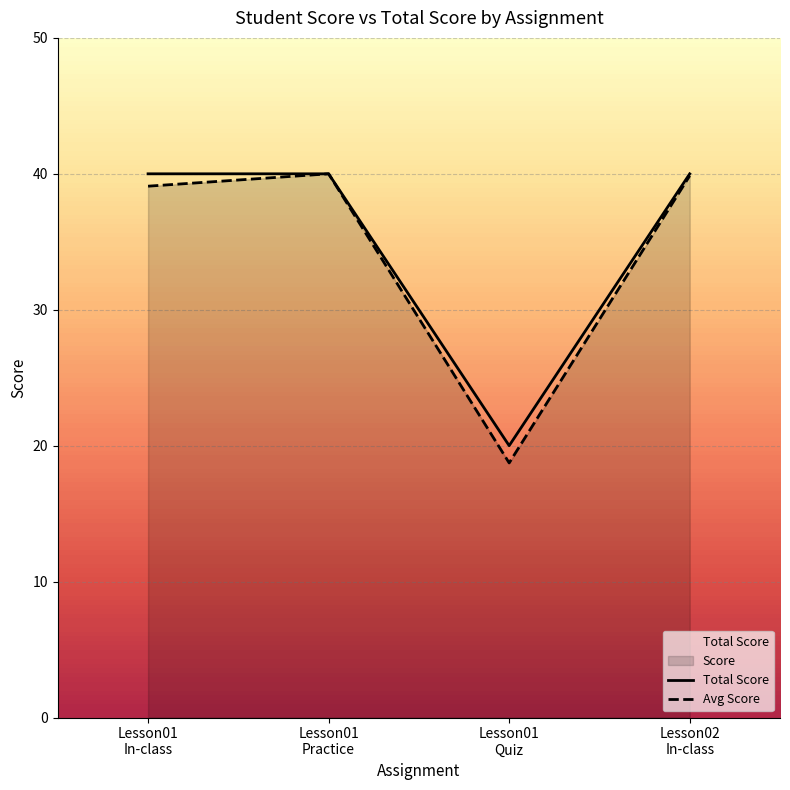

Between Lesson01
In-class and Lesson02
In-class, which series saw the biggest shift?

Avg Score